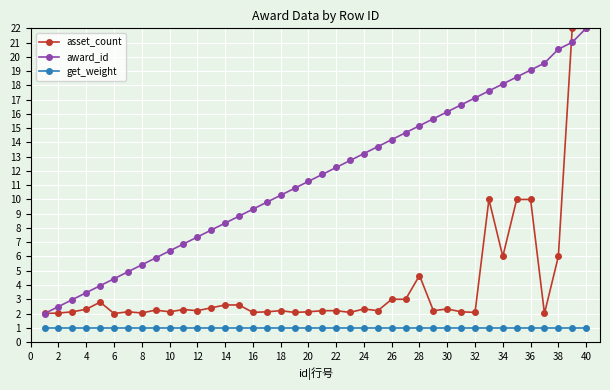

True or false: asset_count and get_weight cross at least once.

False